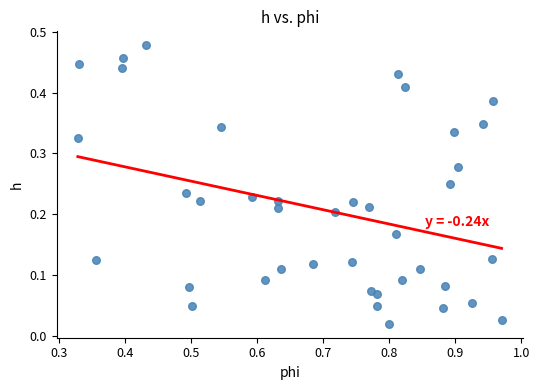

What is the range of X values (max minus min)?

0.6